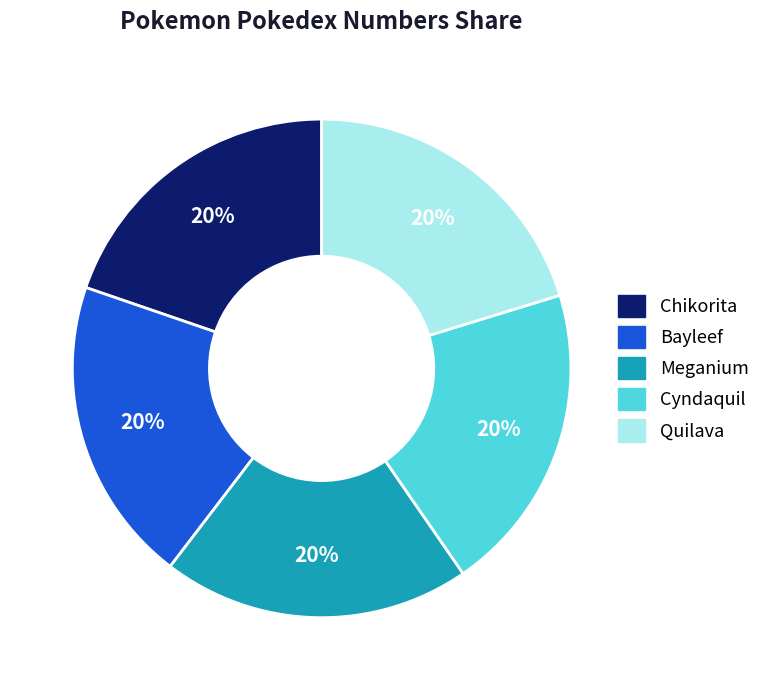

True or false: Chikorita accounts for 20% of the total.

True